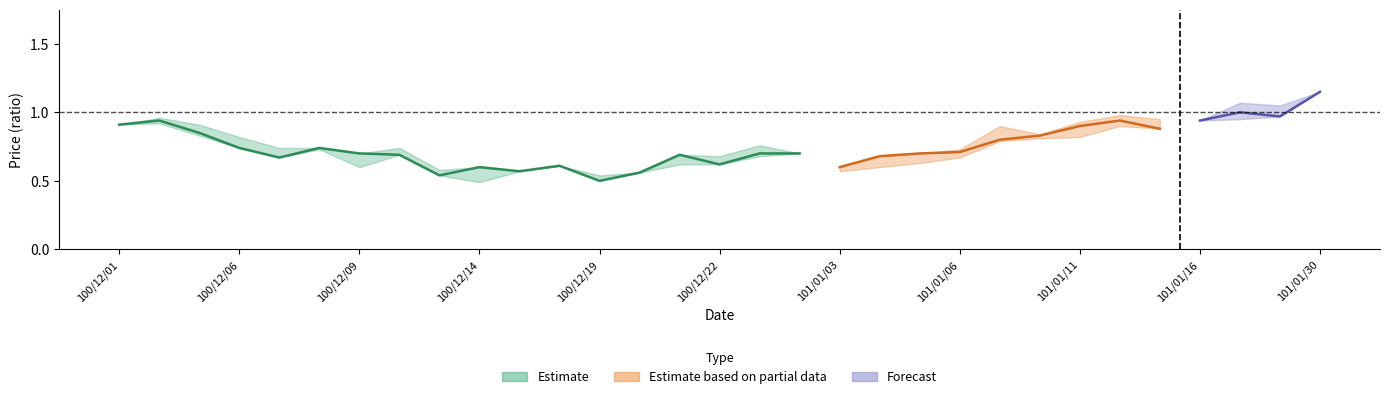

Is this an area chart (filled region under the line)?

No